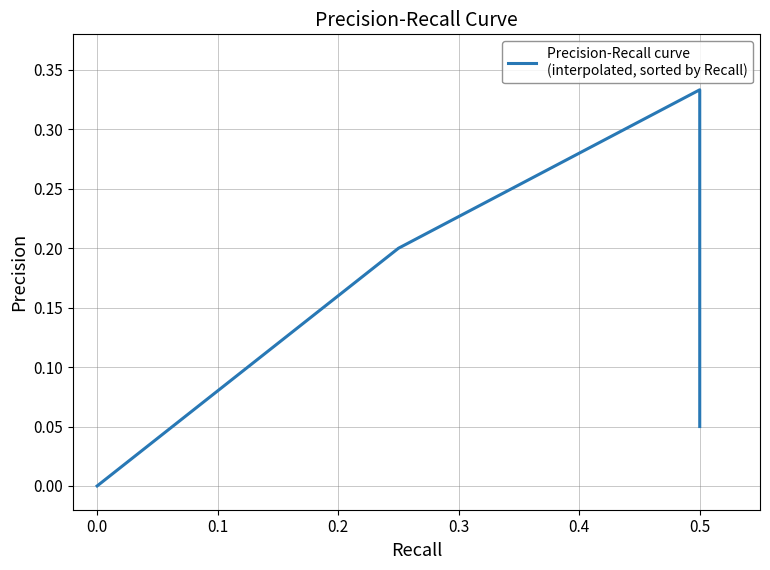

How many interior local peaks (higher than both neighbors) does the data have?

1